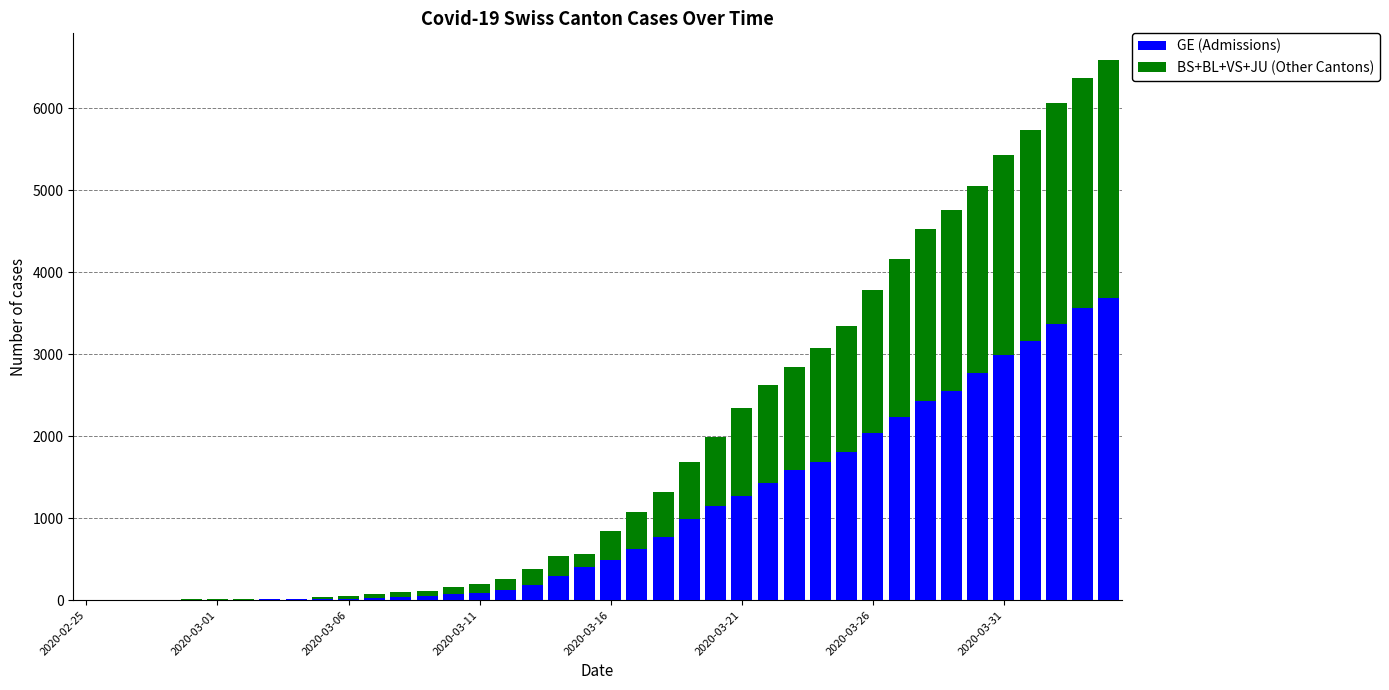

What is the highest value of the GE (Admissions) series?

3683